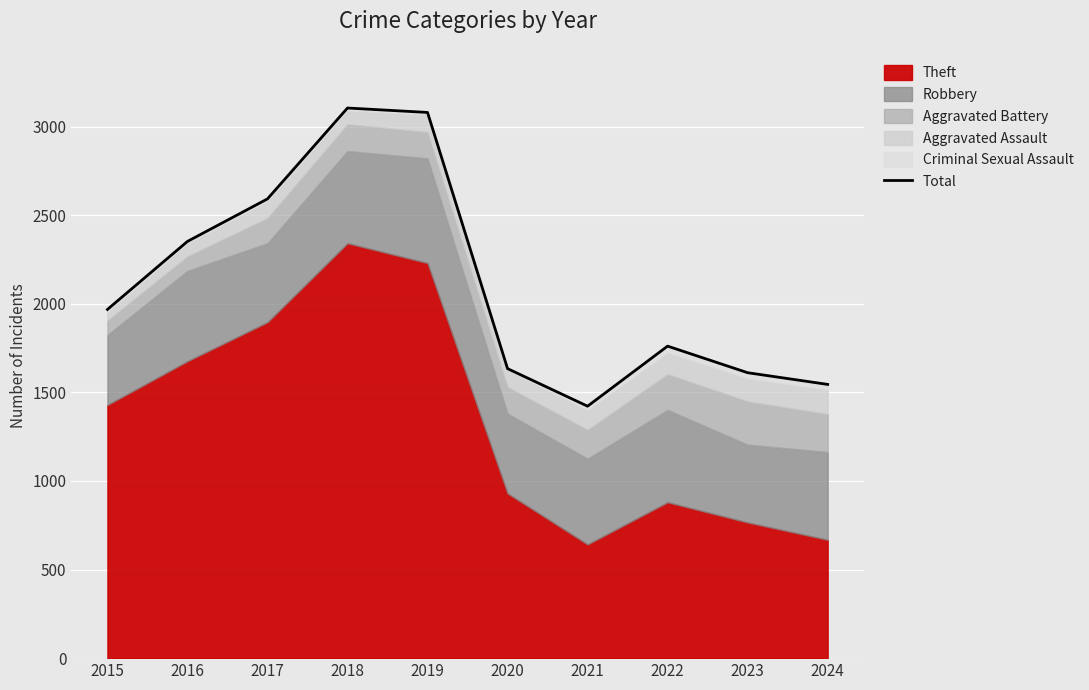

Approximately how many times larger is the value at 2022 compared to 2019?

0.6